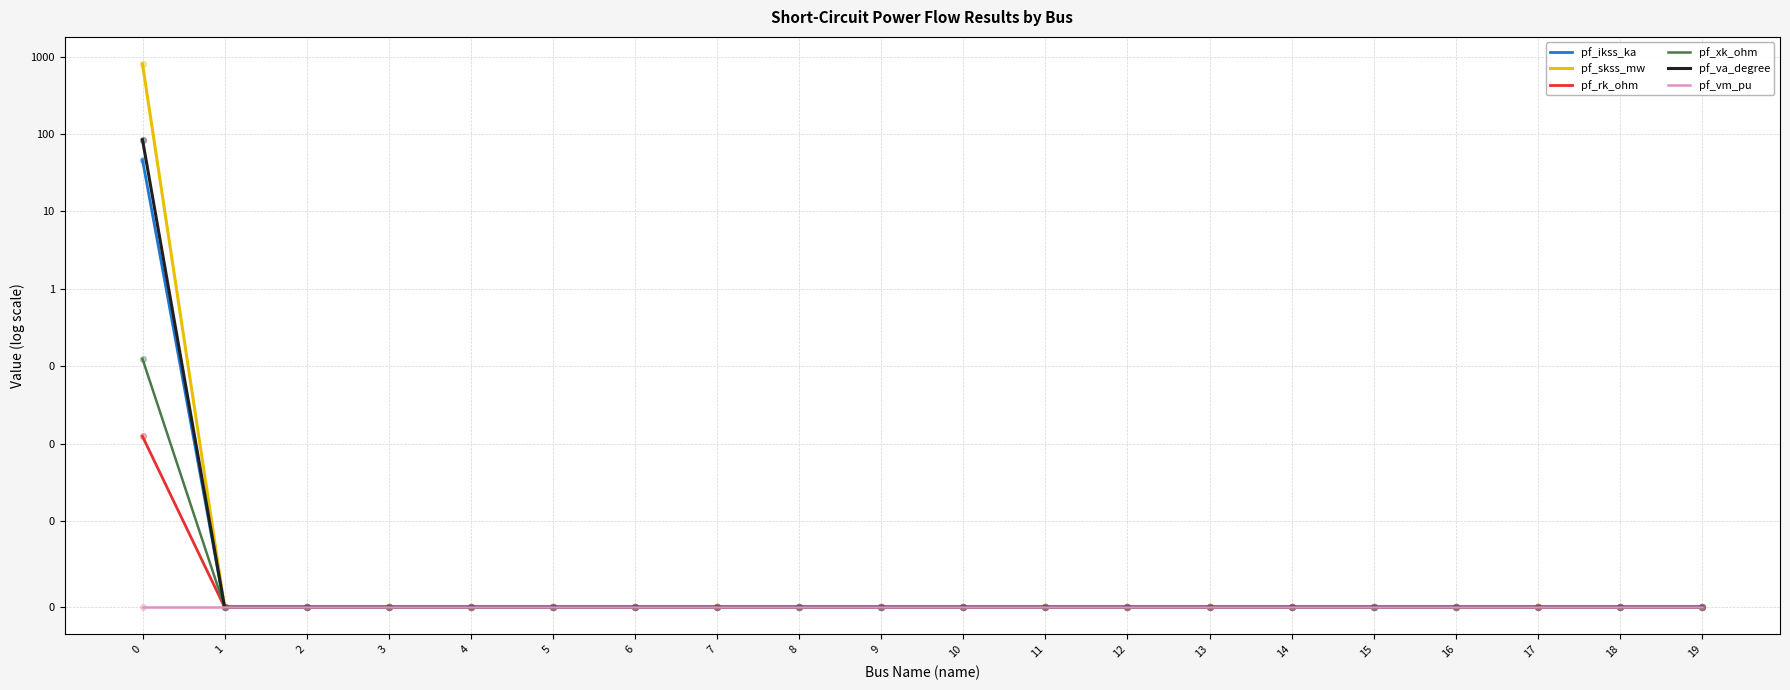

Which series reaches the minimum Y coordinate?

pf_ikss_ka